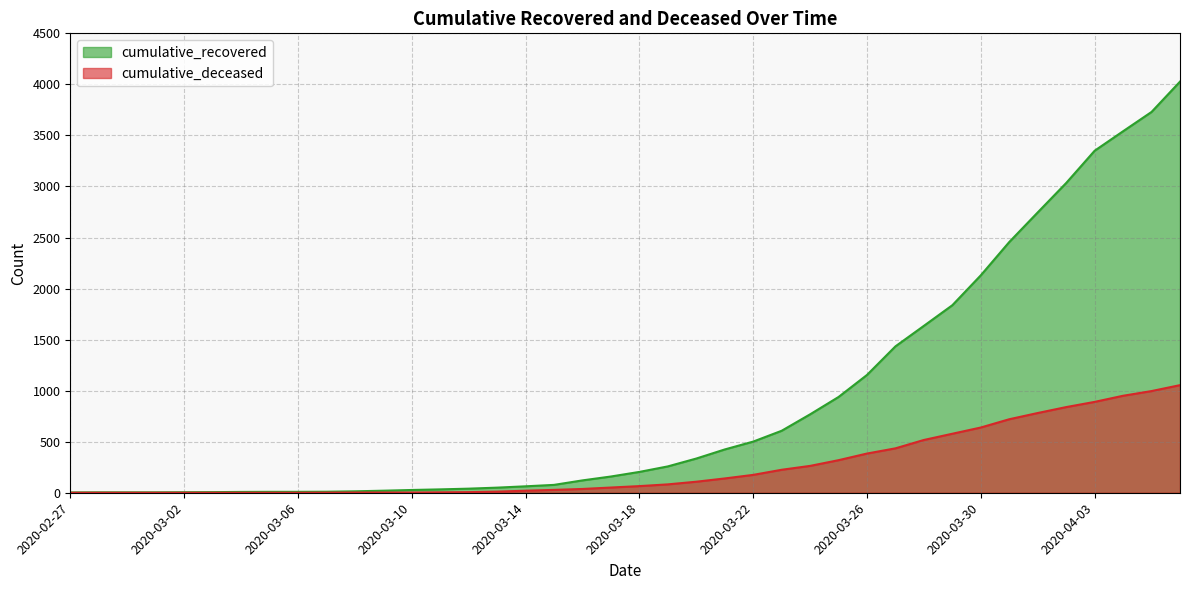

Reading left to right, list all the values displayed in this chart.

cumulative_recovered: 2020-02-27=3	2020-02-28=4	2020-02-29=4	2020-03-01=4	2020-03-02=5	2020-03-03=6	2020-03-04=8	2020-03-05=9	2020-03-06=9	2020-03-07=10	2020-03-08=14	2020-03-09=20	2020-03-10=27	2020-03-11=33	2020-03-12=40	2020-03-13=50	2020-03-14=63	2020-03-15=77	2020-03-16=121	2020-03-17=159	2020-03-18=204	2020-03-19=258	2020-03-20=335	2020-03-21=424	2020-03-22=501	2020-03-23=607	2020-03-24=768	2020-03-25=938	2020-03-26=1154	2020-03-27=1434	2020-03-28=1635	2020-03-29=1837	2020-03-30=2130	2020-03-31=2456	2020-04-01=2746	2020-04-02=3034	2020-04-03=3350	2020-04-04=3541	2020-04-05=3730	2020-04-06=4027
cumulative_deceased: 2020-02-27=0	2020-02-28=0	2020-02-29=0	2020-03-01=0	2020-03-02=0	2020-03-03=0	2020-03-04=0	2020-03-05=0	2020-03-06=0	2020-03-07=1	2020-03-08=2	2020-03-09=2	2020-03-10=2	2020-03-11=4	2020-03-12=6	2020-03-13=11	2020-03-14=20	2020-03-15=28	2020-03-16=37	2020-03-17=51	2020-03-18=65	2020-03-19=82	2020-03-20=108	2020-03-21=140	2020-03-22=175	2020-03-23=225	2020-03-24=263	2020-03-25=319	2020-03-26=384	2020-03-27=435	2020-03-28=517	2020-03-29=578	2020-03-30=639	2020-03-31=720	2020-04-01=781	2020-04-02=839	2020-04-03=890	2020-04-04=950	2020-04-05=996	2020-04-06=1054